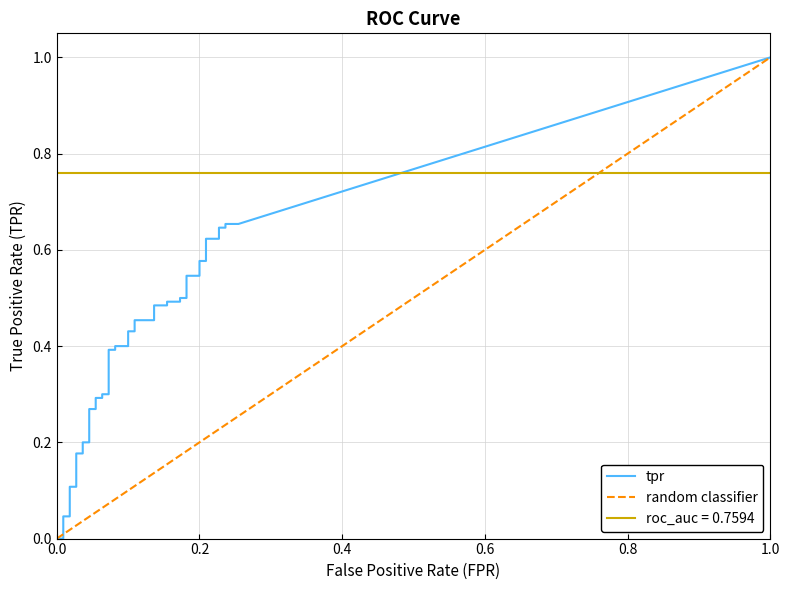

What is the difference between the highest and lowest values at 30?

0.4